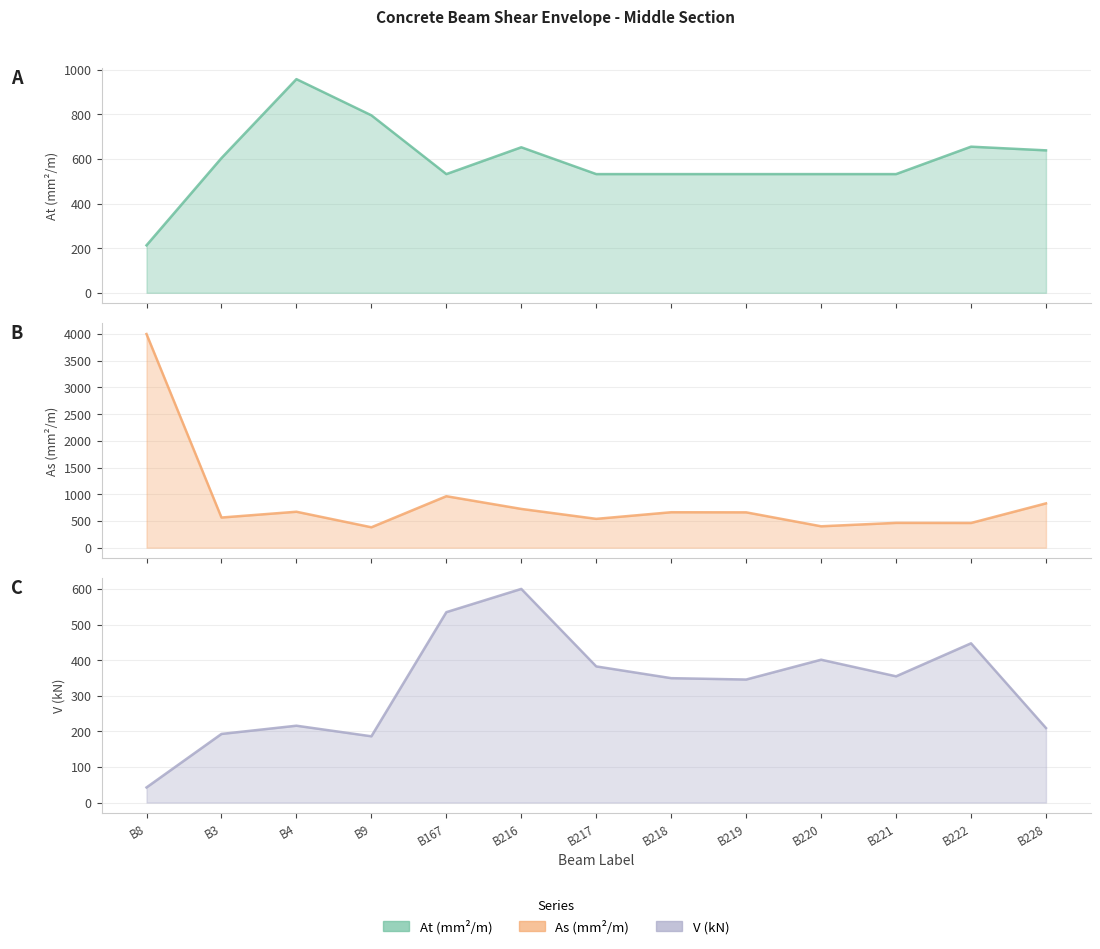

What is the total value across all series at B220?

1333.9